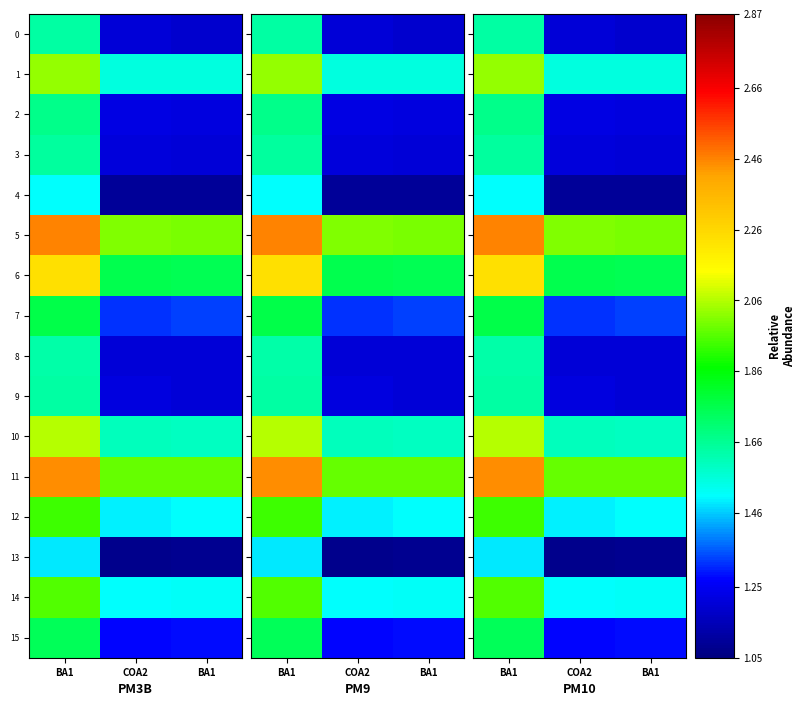

What is the spread (max minus min) of values at COA2?

0.9